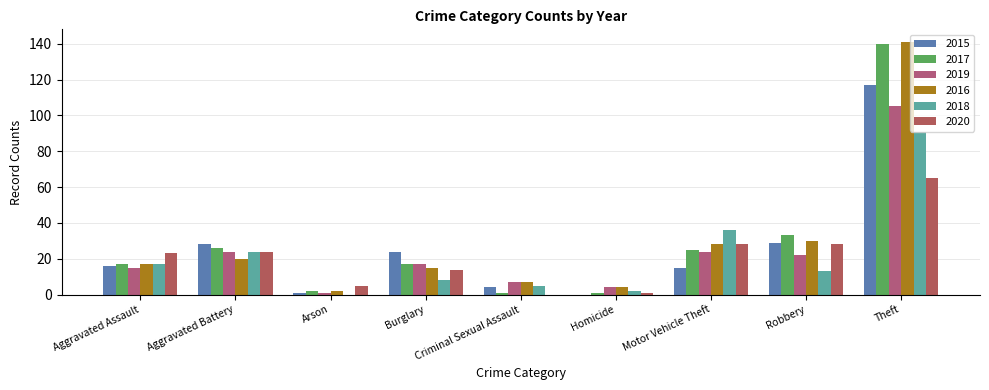

Reading left to right, extract all data points from this chart.

2015: 16	28	1	24	4	0	15	29	117
2017: 17	26	2	17	1	1	25	33	140
2019: 15	24	1	17	7	4	24	22	105
2016: 17	20	2	15	7	4	28	30	141
2018: 17	24	0	8	5	2	36	13	91
2020: 23	24	5	14	0	1	28	28	65